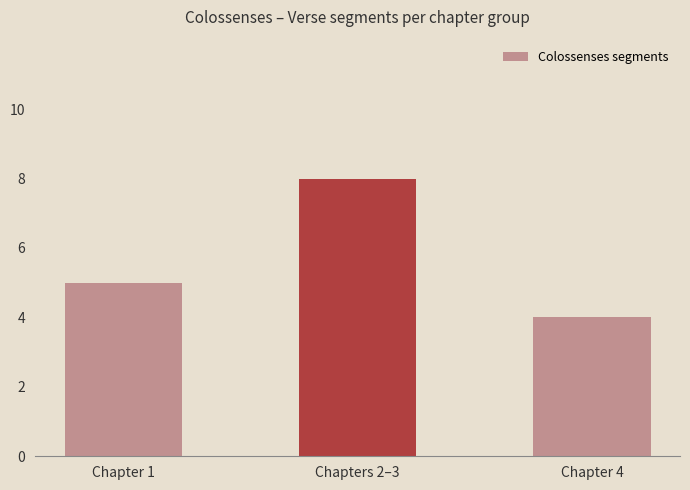

Rank the categories by value from lowest to highest.

Chapter 4, Chapter 1, Chapters 2–3